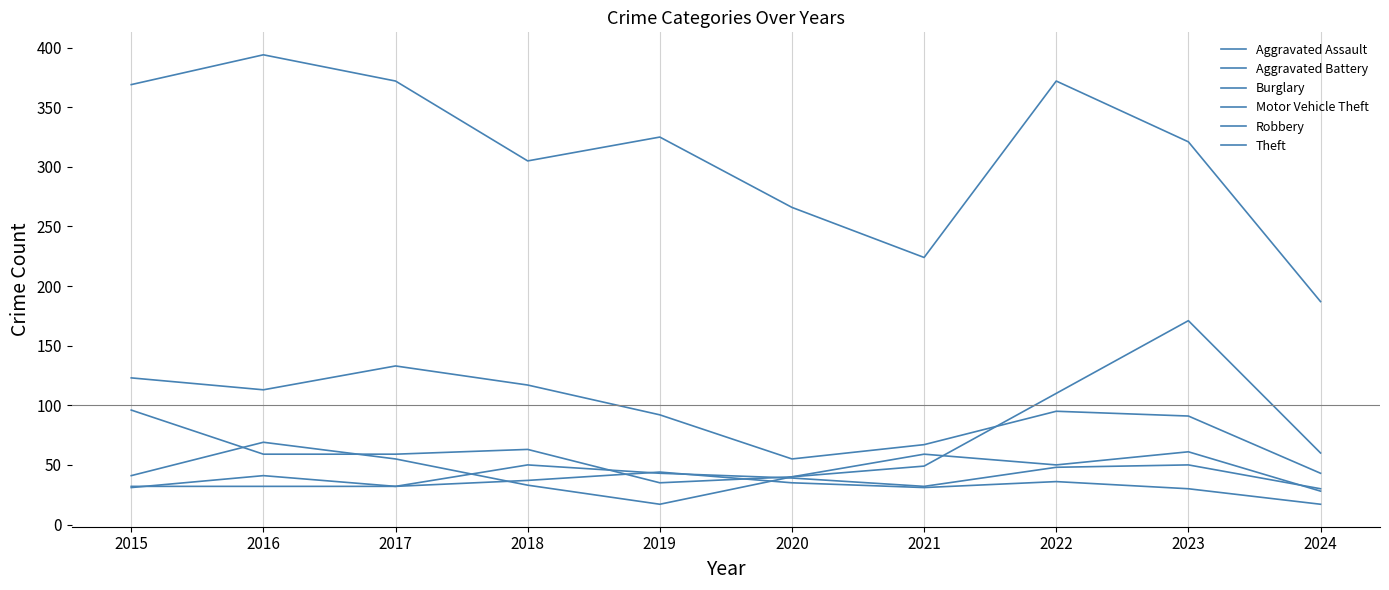

At which label does Theft reach its minimum?

2024